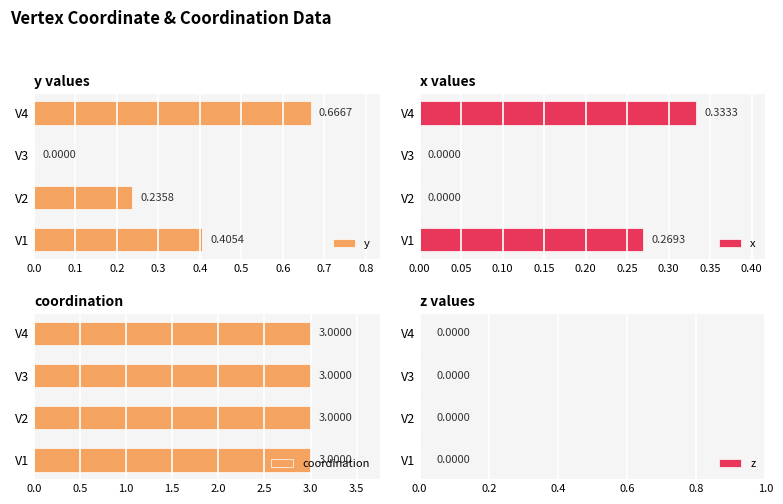

What is the sum of all x values?

0.6